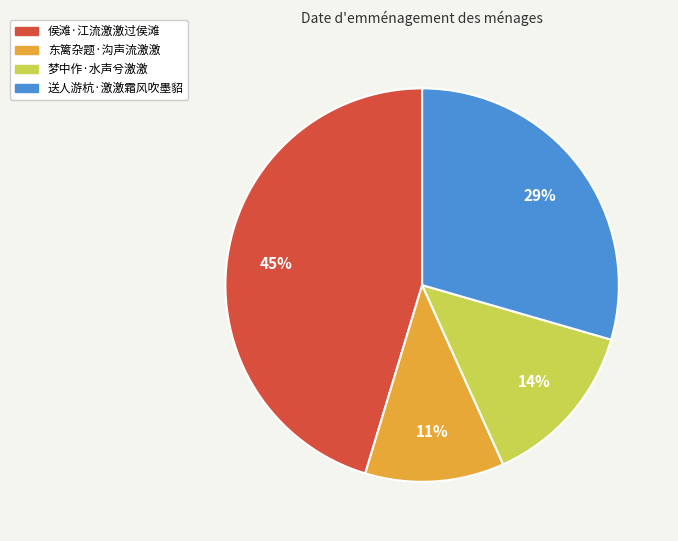

To the nearest percent, what is the difference between the largest and smallest slice percentages?

34%